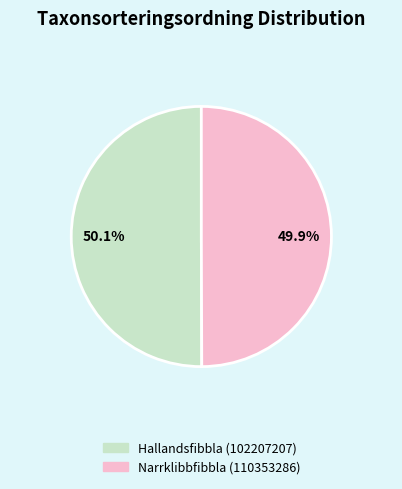

Approximately how many times larger is the value at Narrklibbfibbla (110353286) compared to Hallandsfibbla (102207207)?

1.0